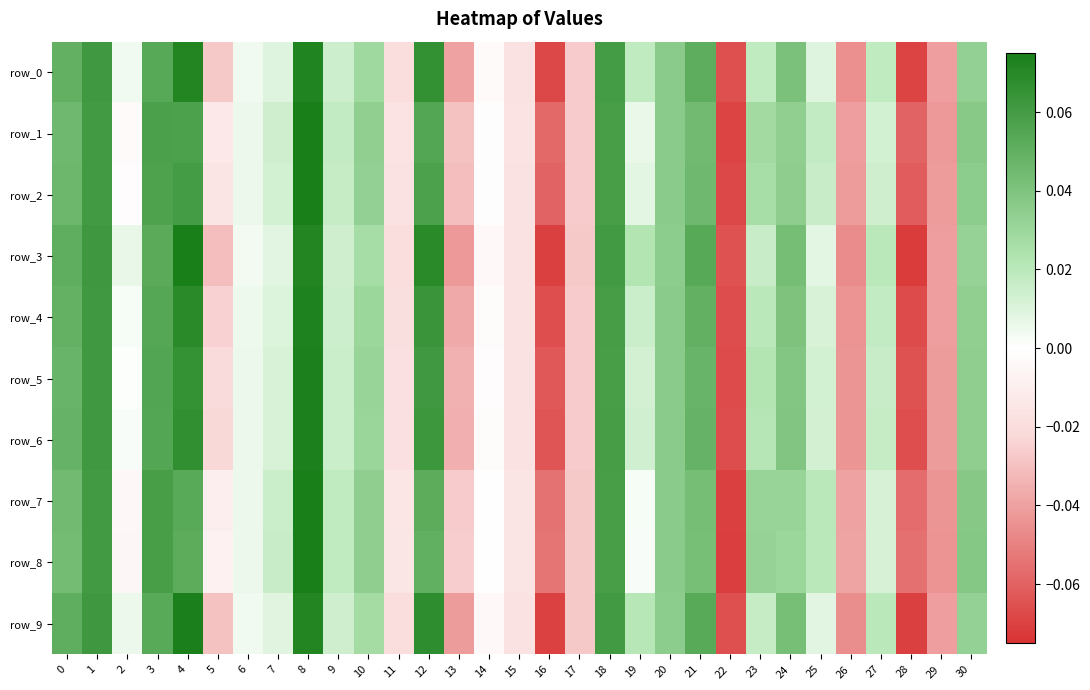

How many values in the row_3 series exceed 0?

20